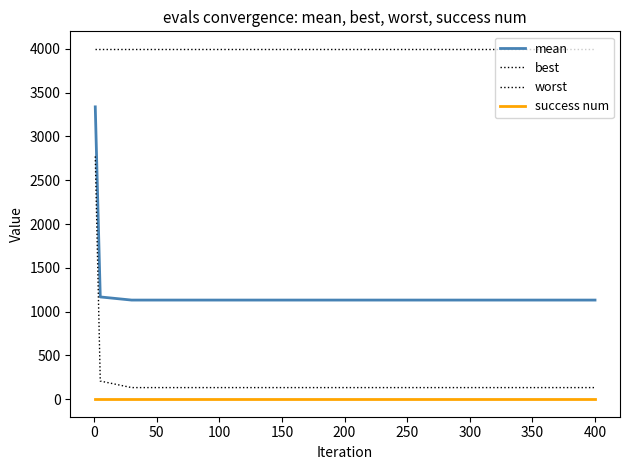

How many lines are shown in the chart?

4